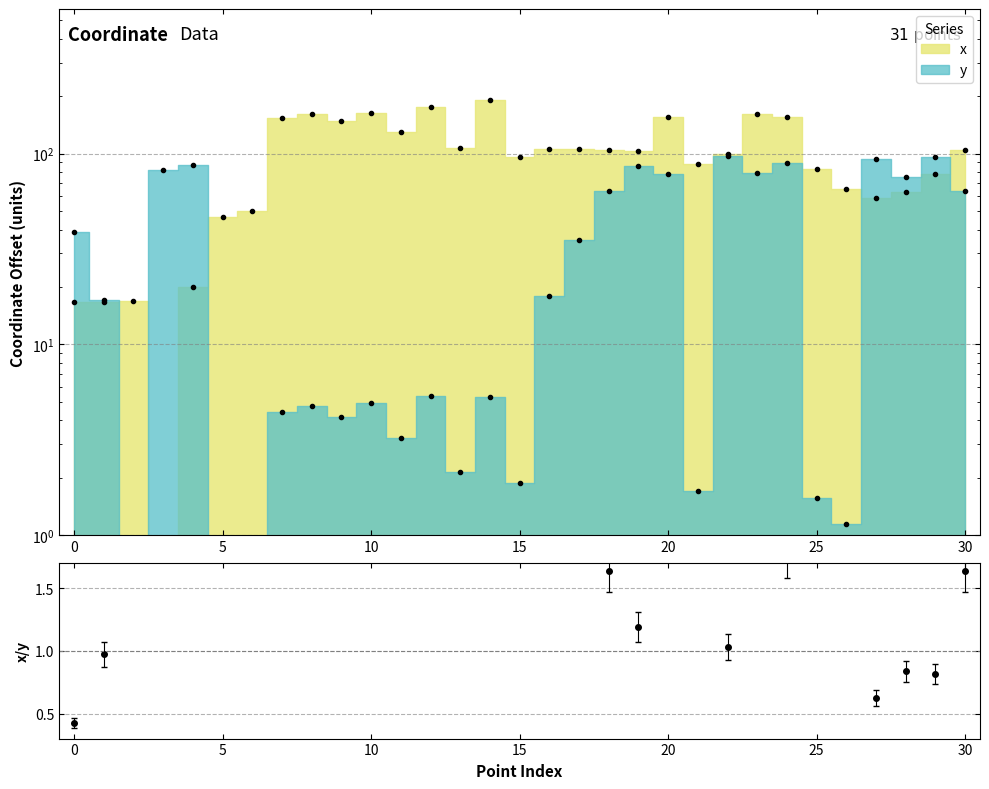

Which series has the largest total across all categories?

x